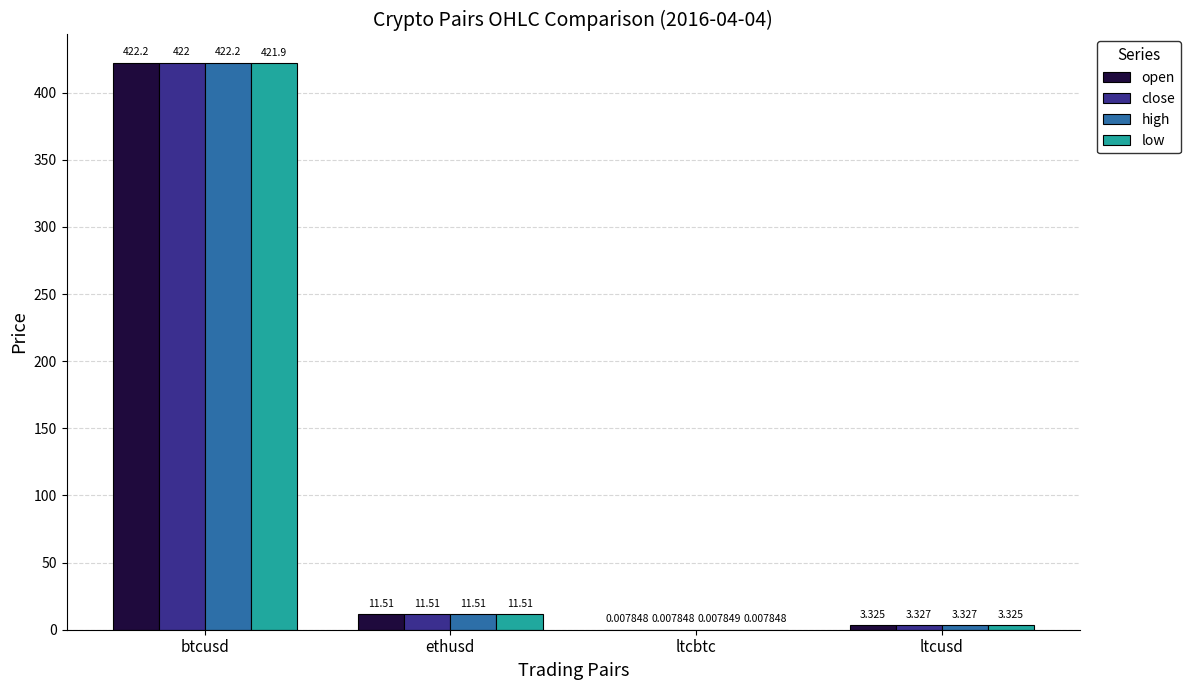

Where is high nearest to the value 211?

ethusd